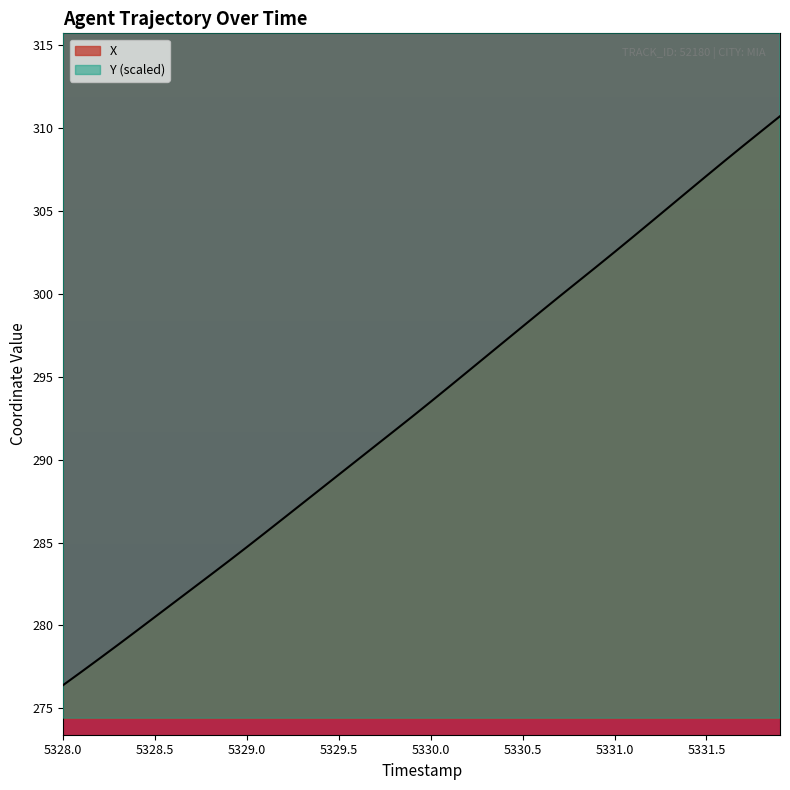

Which category has the lowest value across all series?

5328.0